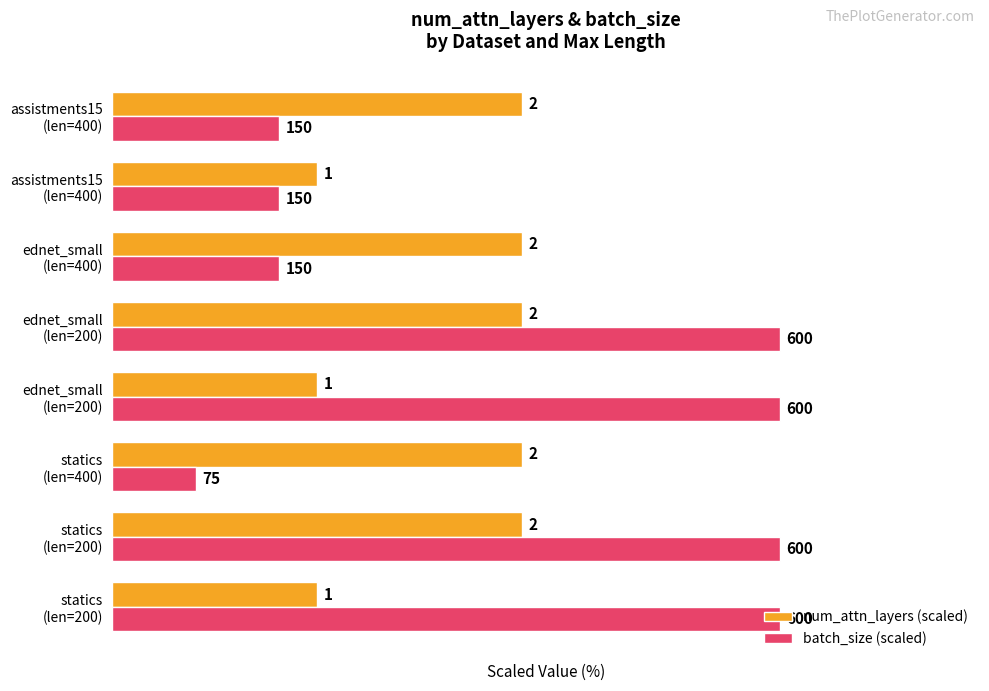

List the series in order of their peak value, highest first.

batch_size (scaled), num_attn_layers (scaled)